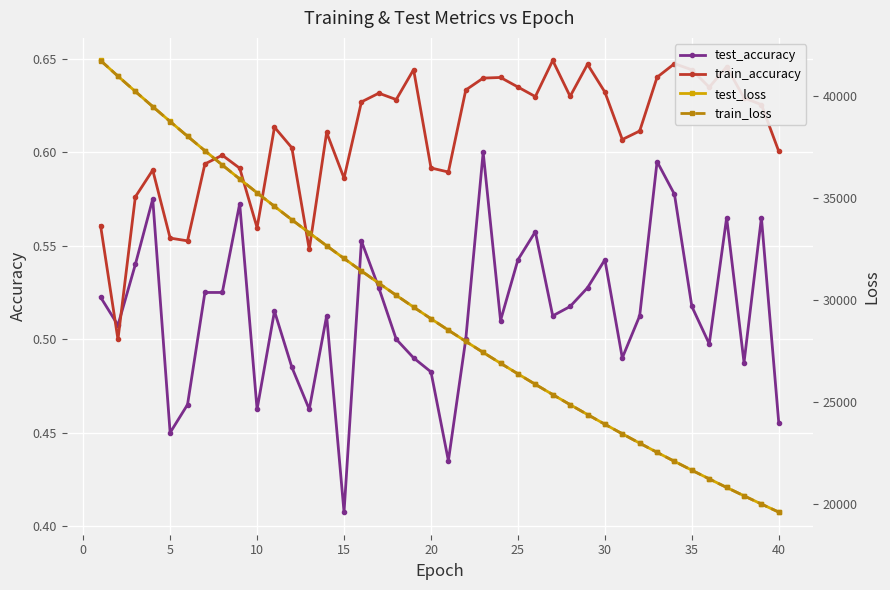

What is the difference between the maximum and minimum values in the train_accuracy series?

0.1